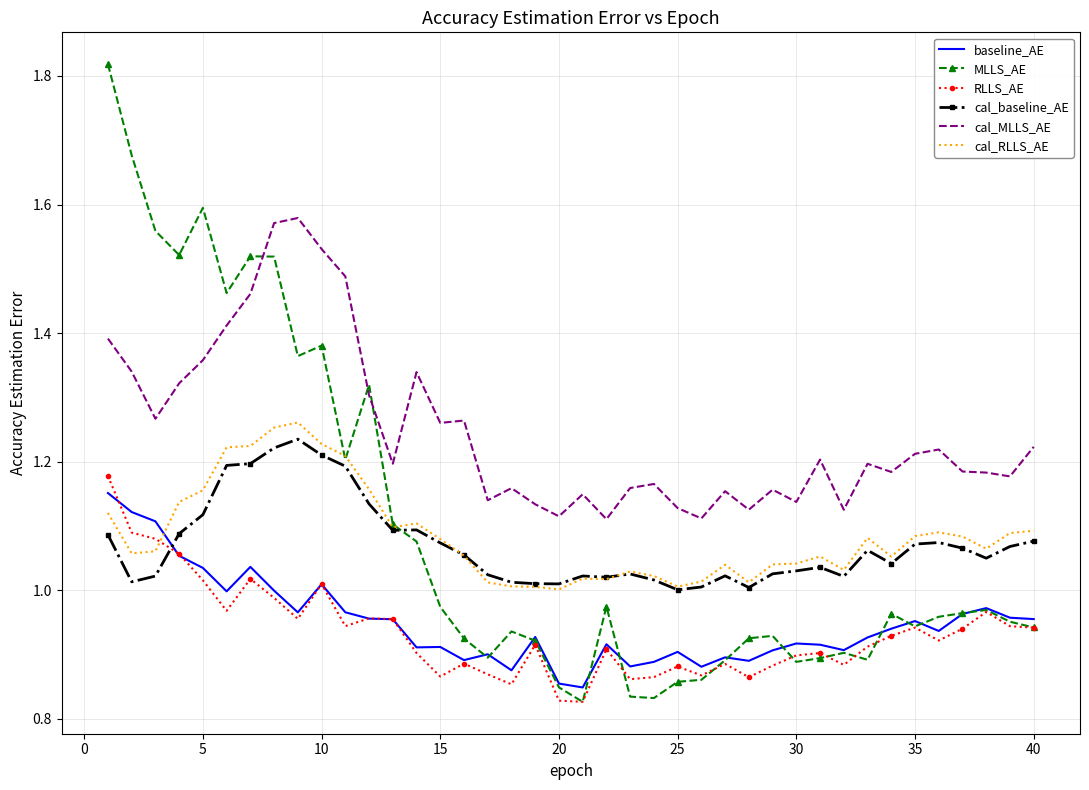

Which series has the largest total across all categories?

cal_MLLS_AE